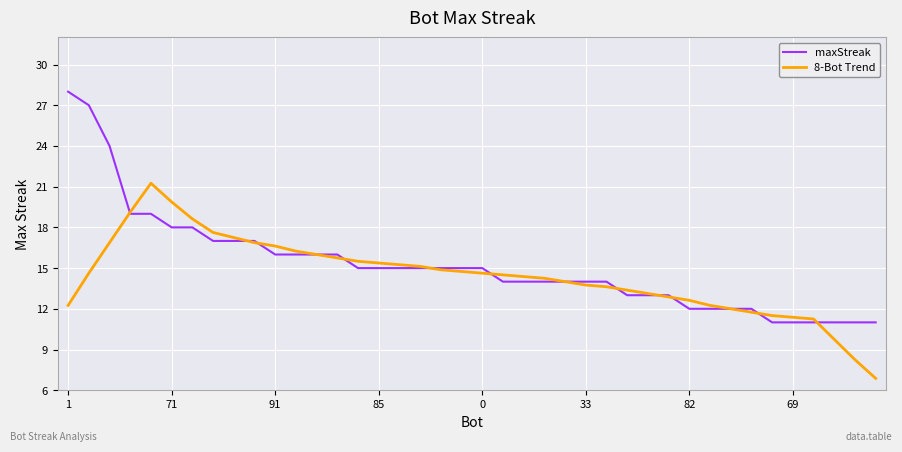

Is this an area chart (filled region under the line)?

No